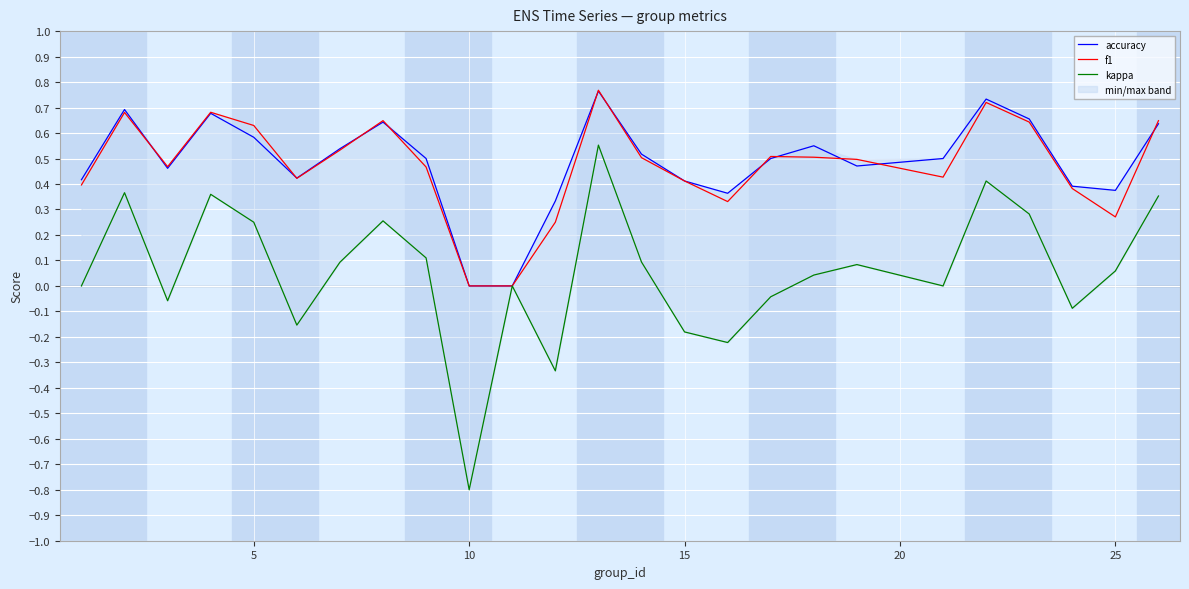

What are all the series names shown in the legend?

accuracy, f1, kappa